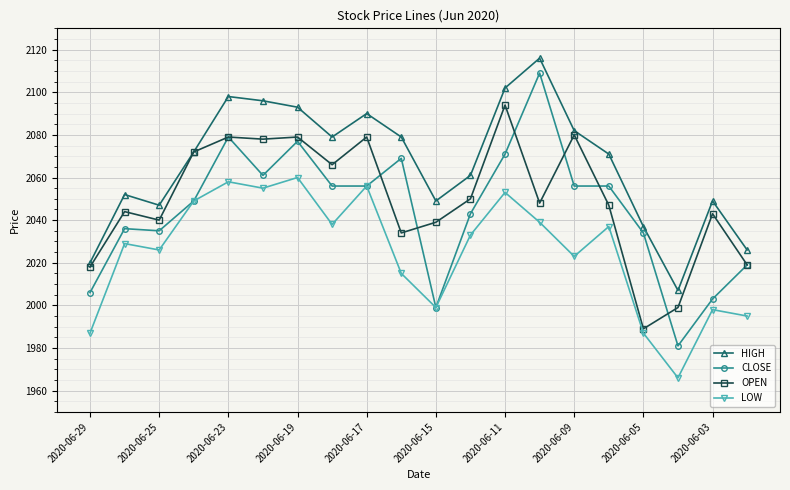

How many lines are shown in the chart?

4